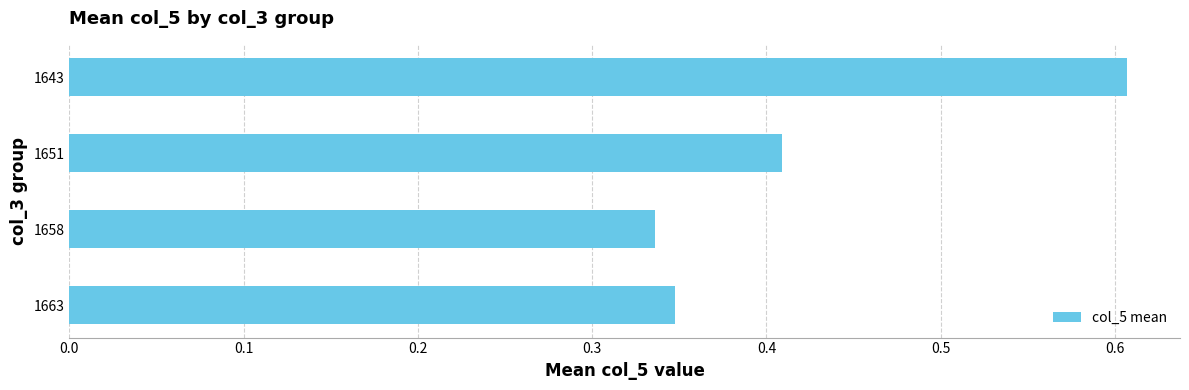

How many series are shown in this chart?

1